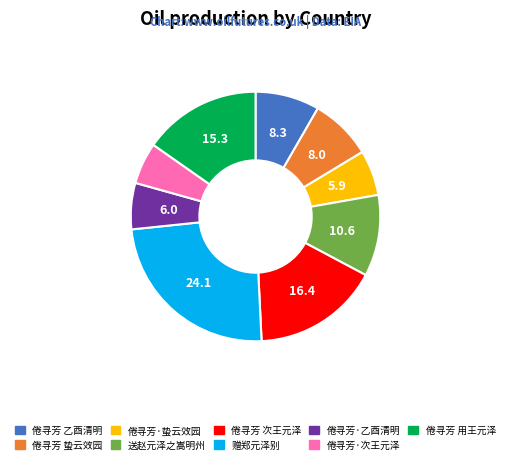

What is the ratio of the value at 倦寻芳 用王元泽 to the value at 送赵元泽之嵩明州?

1.4